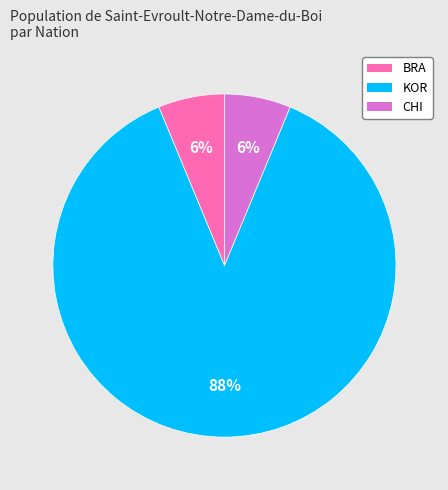

Count the number of slices in the pie.

3